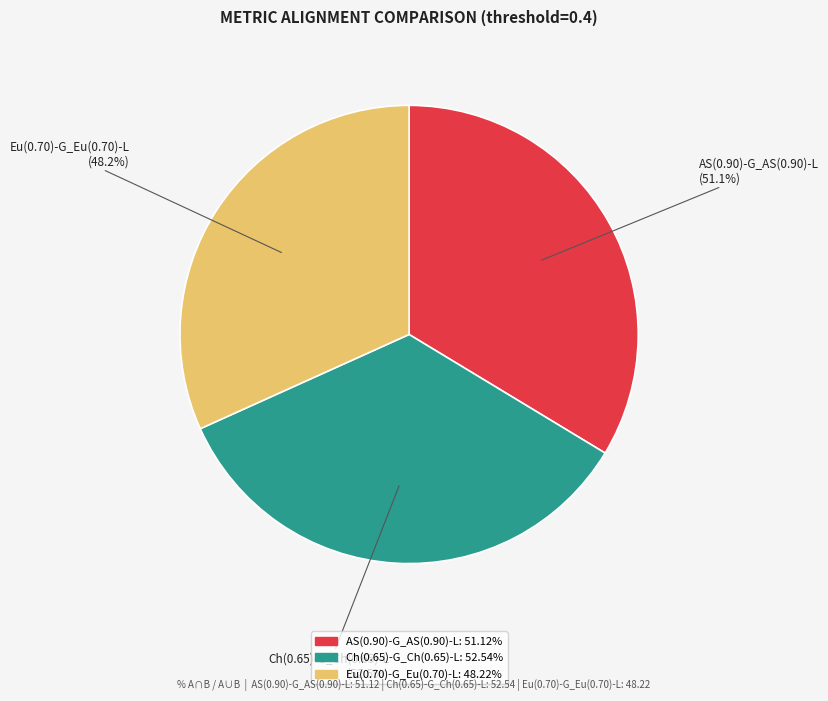

Count the number of slices in the pie.

3